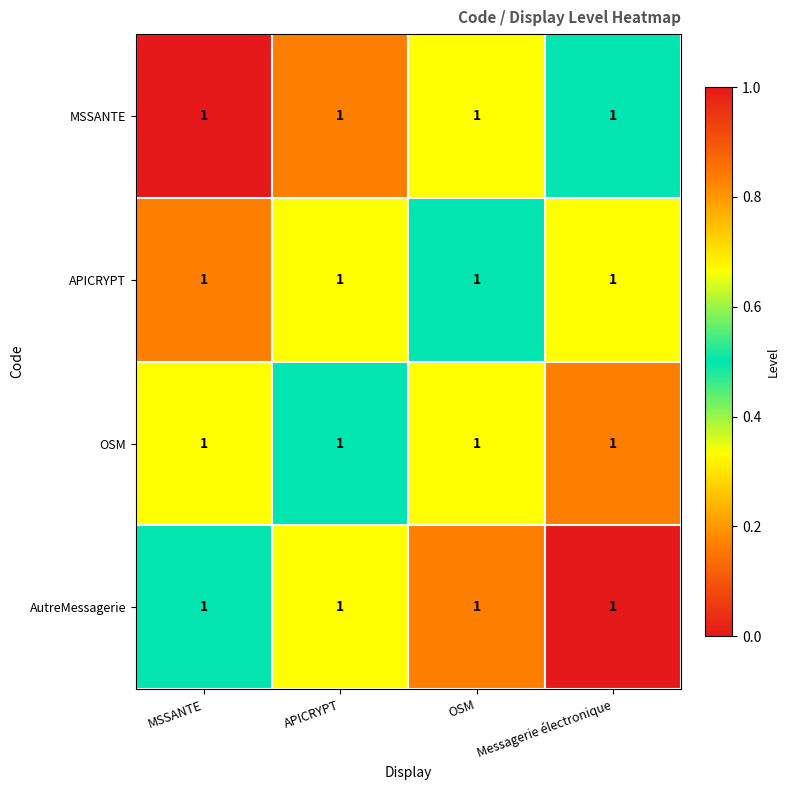

Reading right to left, extract all data points from this chart.

MSSANTE: Messagerie électronique=1.0	OSM=1.0	APICRYPT=1.0	MSSANTE=1.0
APICRYPT: Messagerie électronique=1.0	OSM=1.0	APICRYPT=1.0	MSSANTE=1.0
OSM: Messagerie électronique=1.0	OSM=1.0	APICRYPT=1.0	MSSANTE=1.0
AutreMessagerie: Messagerie électronique=1.0	OSM=1.0	APICRYPT=1.0	MSSANTE=1.0